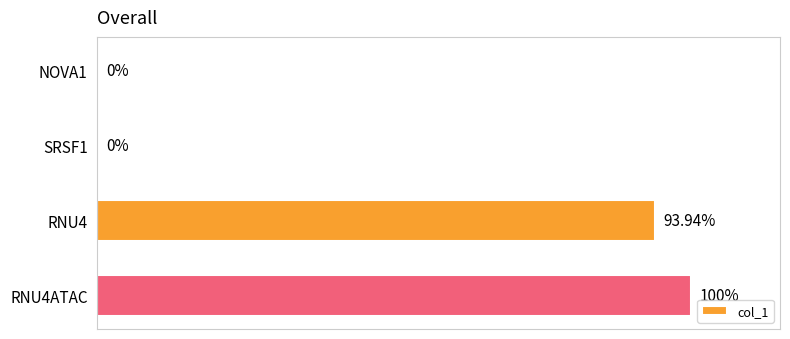

Between RNU4ATAC and NOVA1, which is larger?

RNU4ATAC